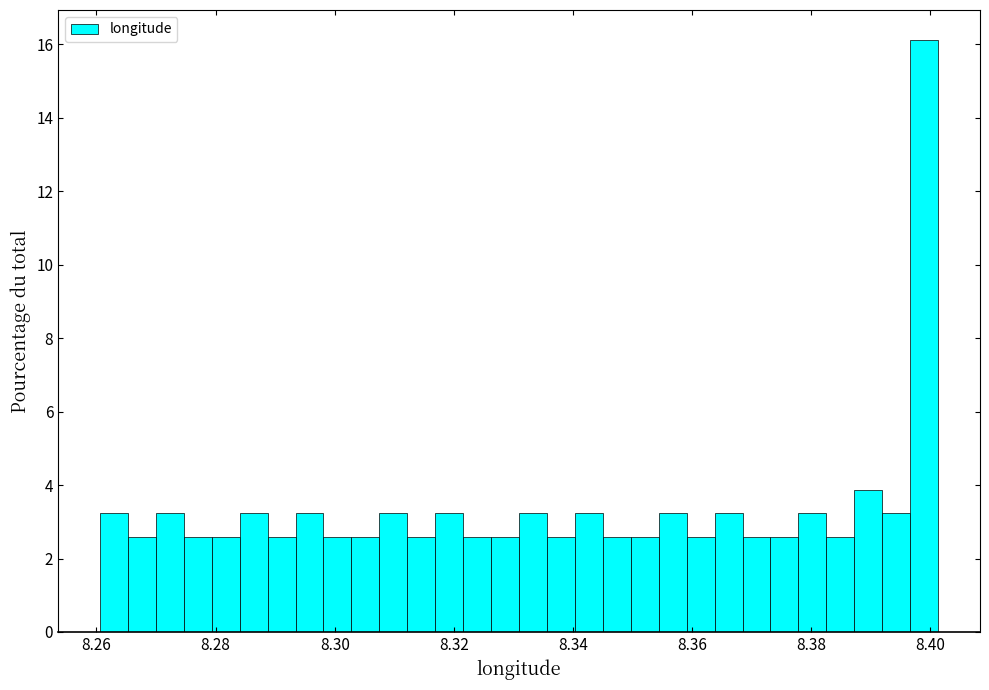

Read against the x-axis, roughly where is the centre of the tallest bar?

8.398